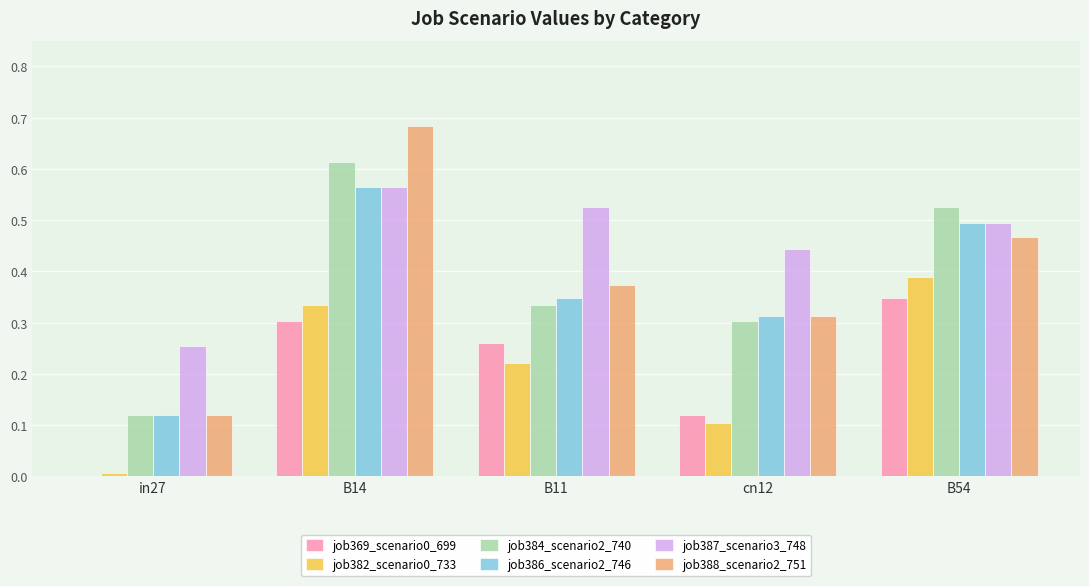

The value of job387_scenario3_748 at B54 is 0.2. True or false?

False